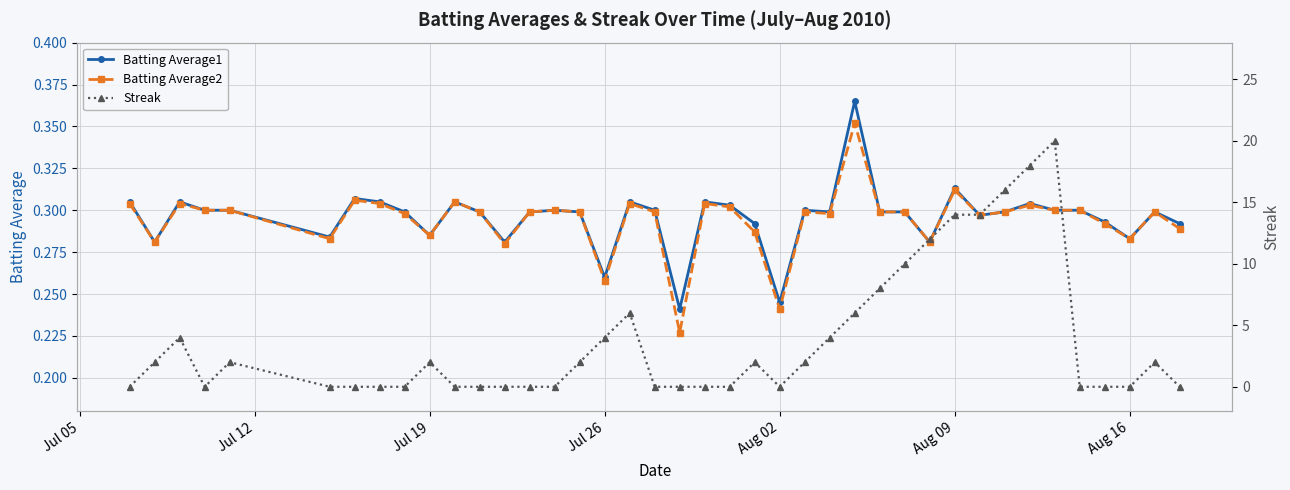

What is the difference between the maximum and minimum values in the Streak series?

20.0